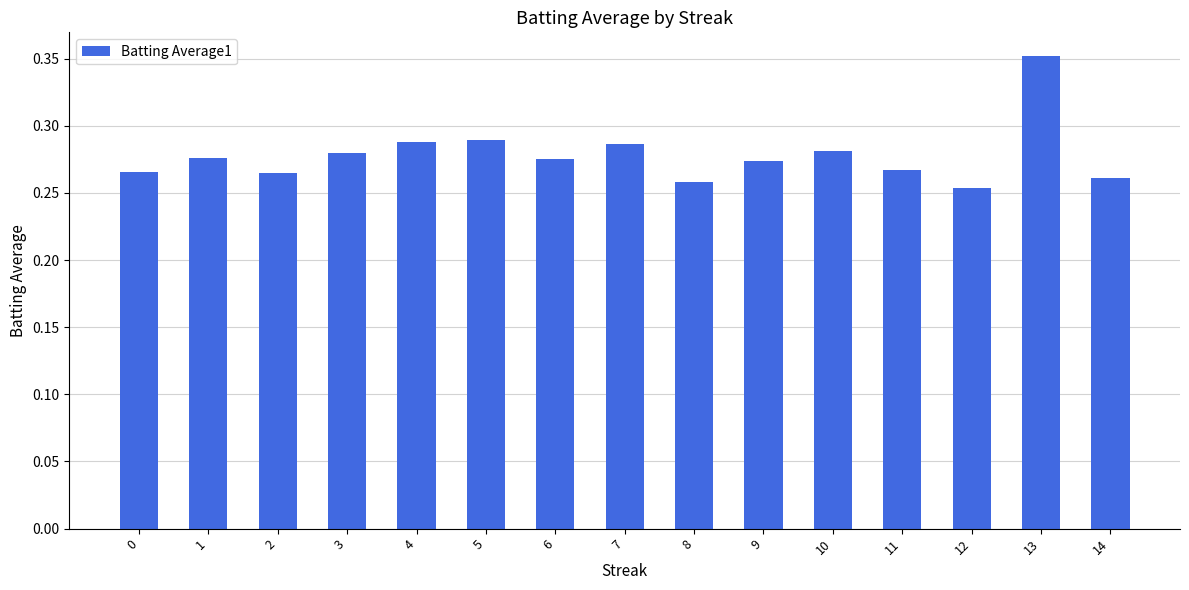

Which label corresponds to the largest value in the chart?

13